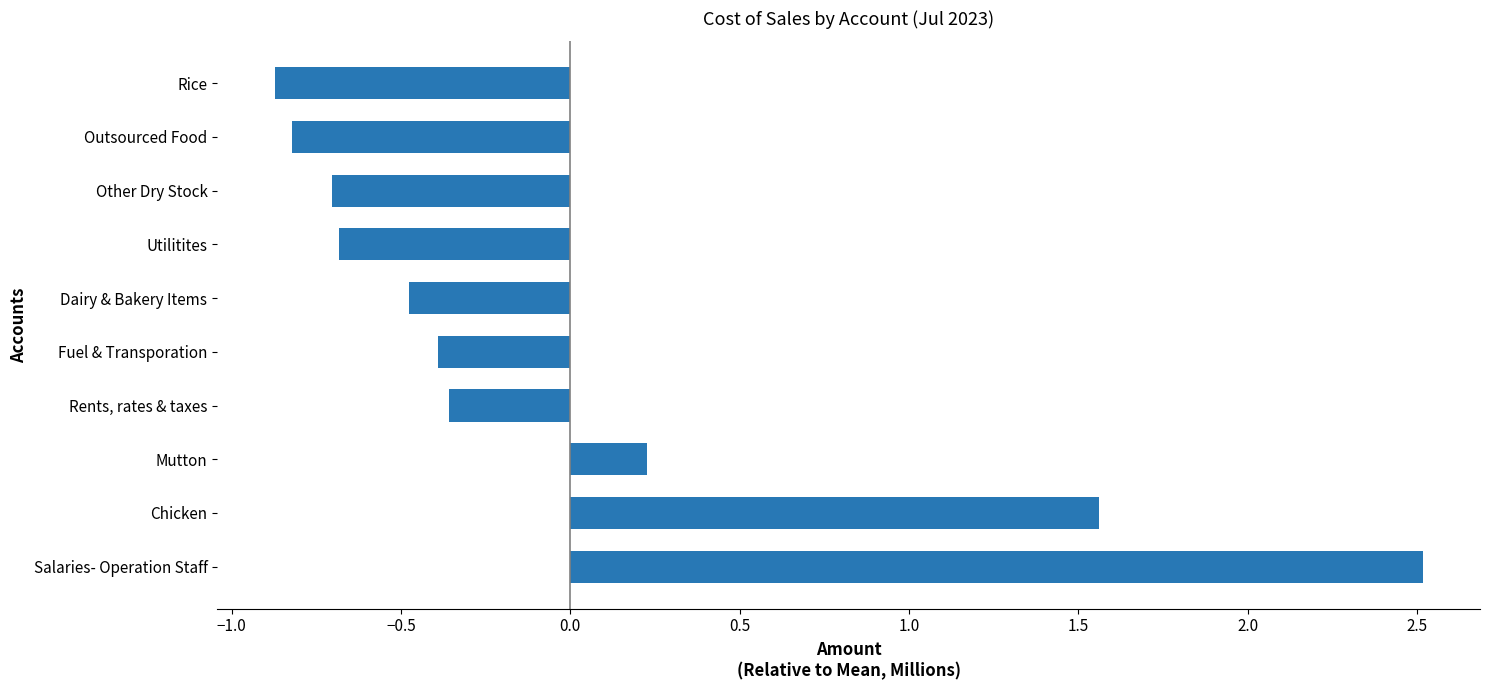

What value does the data have at Rice?

-0.9